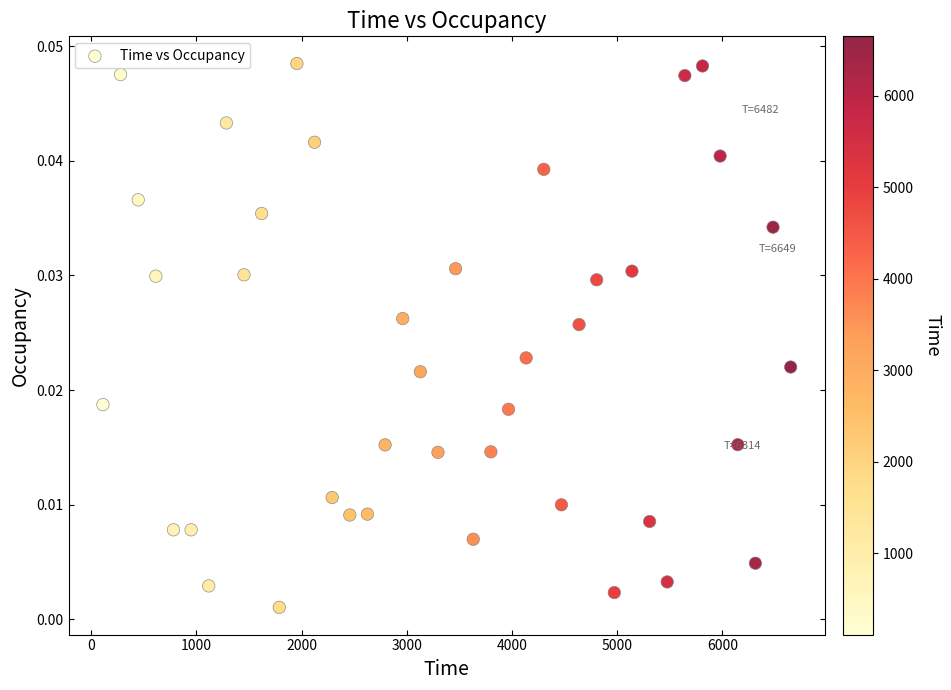

What is the range of X values (max minus min)?

6537.7